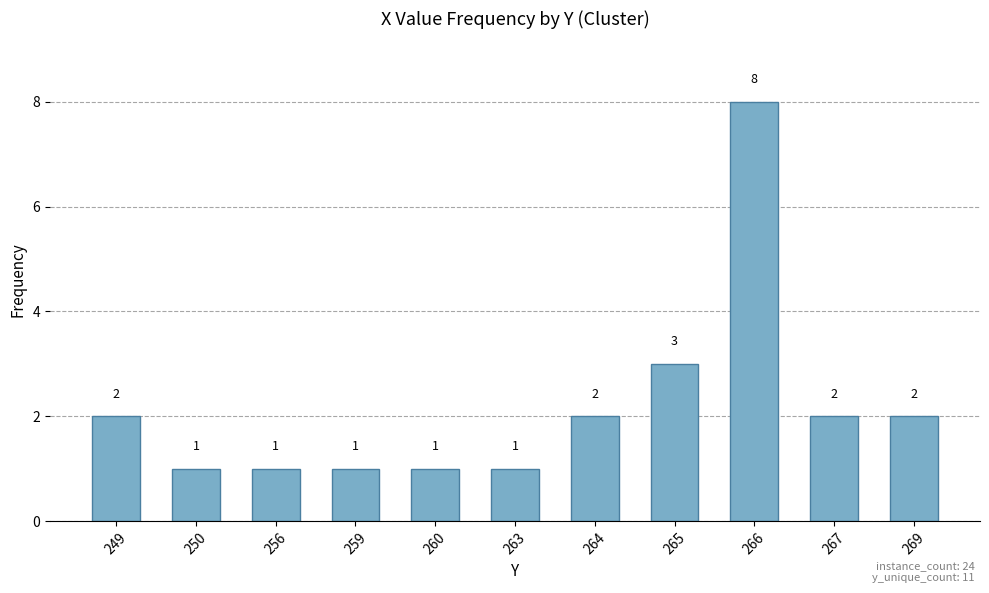

Is it true that the value at 260 is 0?

False